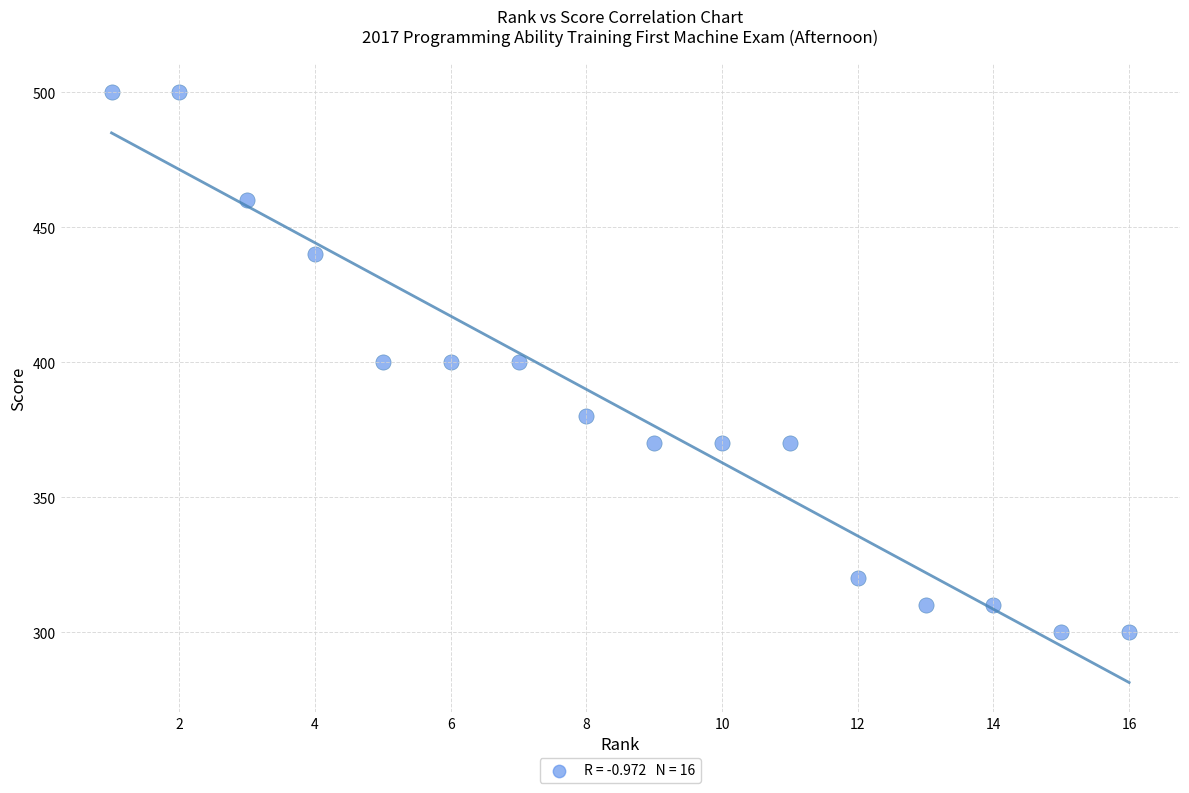

What is the range of X values (max minus min)?

15